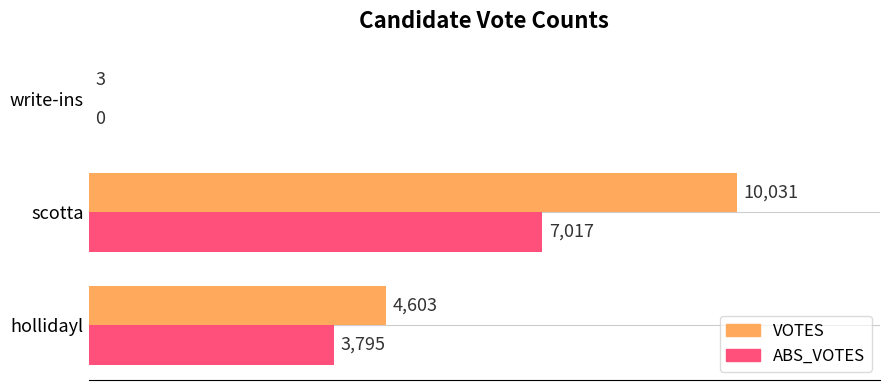

The value of ABS_VOTES at scotta is 7017. True or false?

True